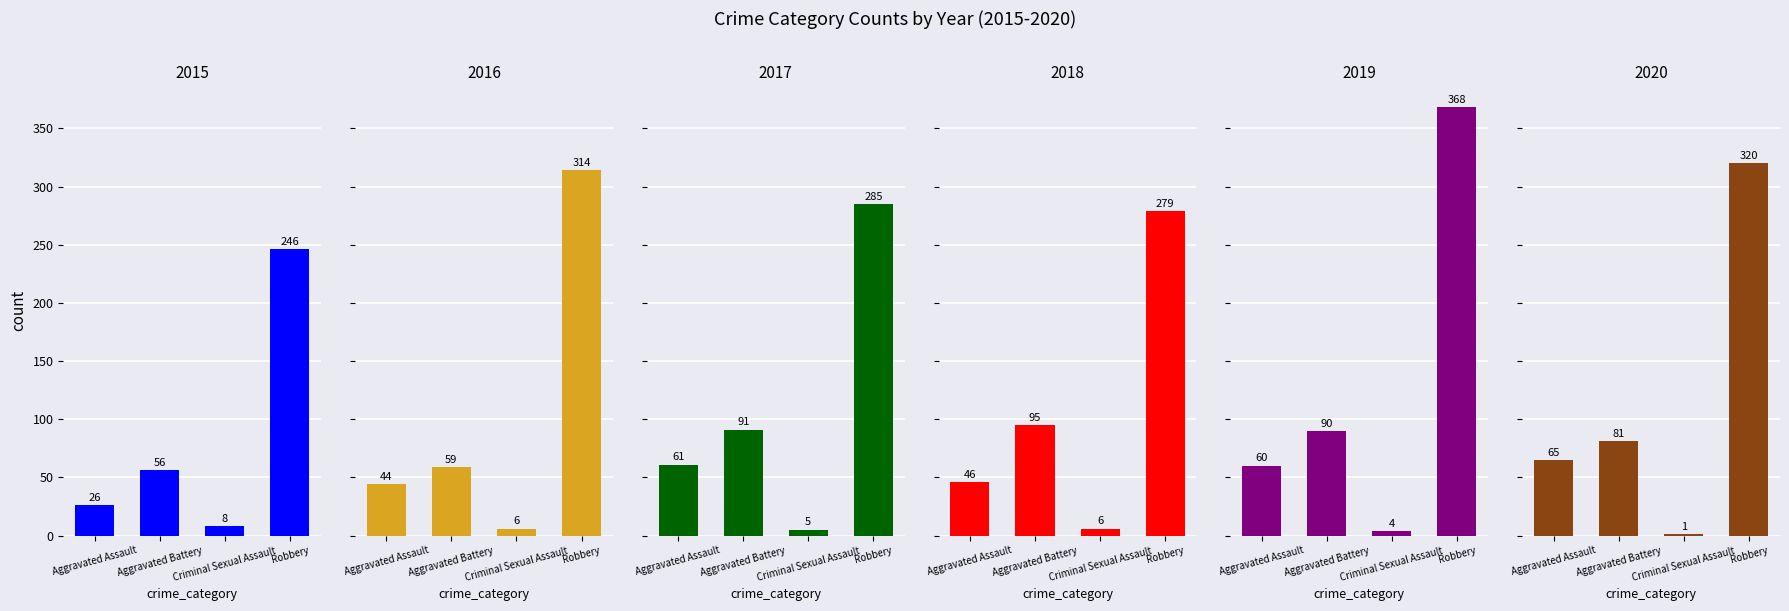

What is the highest value of the 2015 series?

246